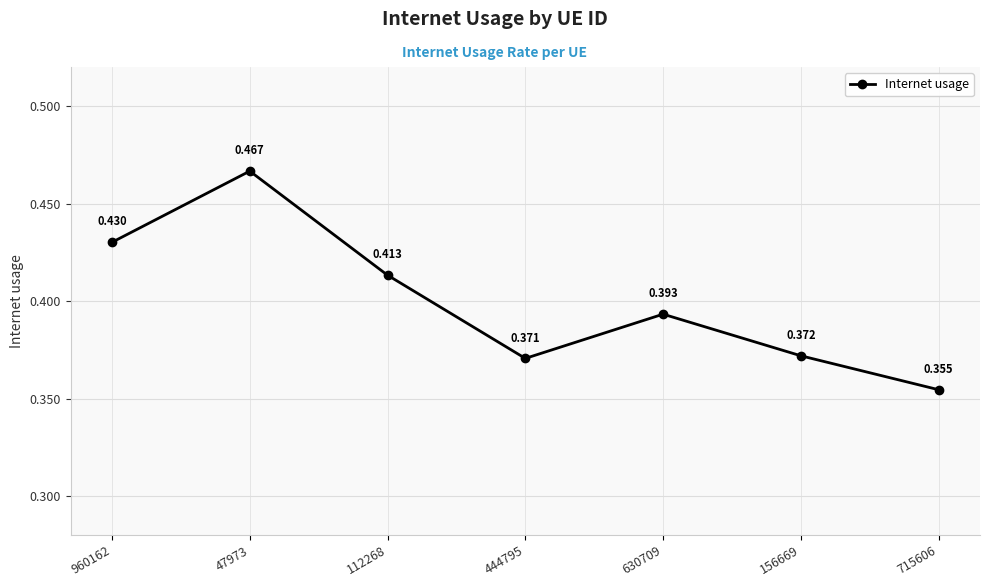

What is the difference between the second highest and minimum values?

0.1